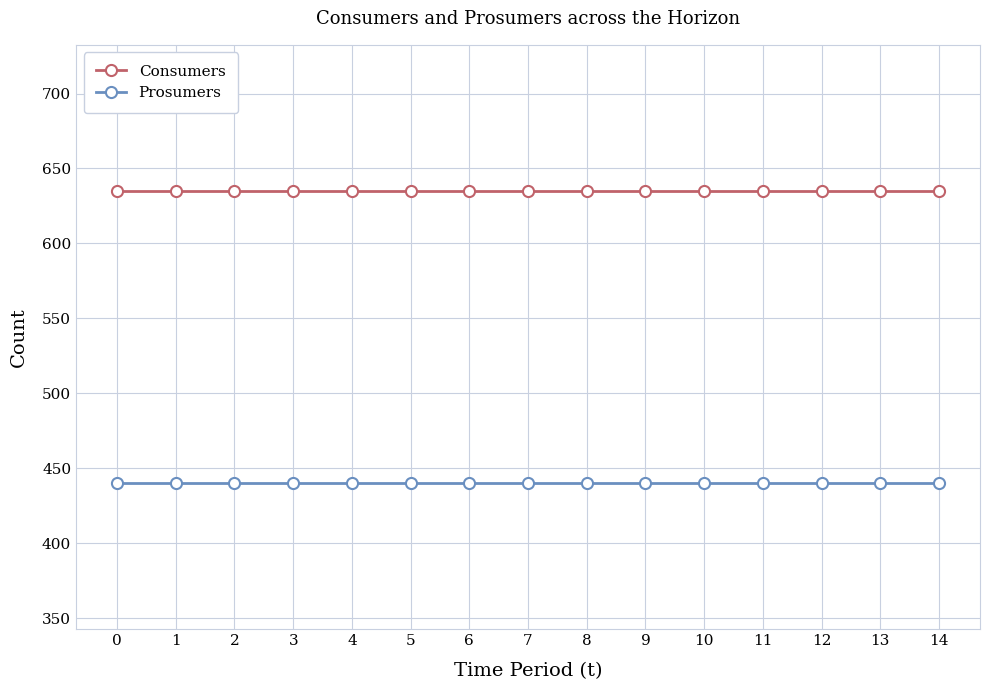

Reading left to right, what are all the values shown in this chart?

Consumers: 0=635	1=635	2=635	3=635	4=635	5=635	6=635	7=635	8=635	9=635	10=635	11=635	12=635	13=635	14=635
Prosumers: 0=440	1=440	2=440	3=440	4=440	5=440	6=440	7=440	8=440	9=440	10=440	11=440	12=440	13=440	14=440